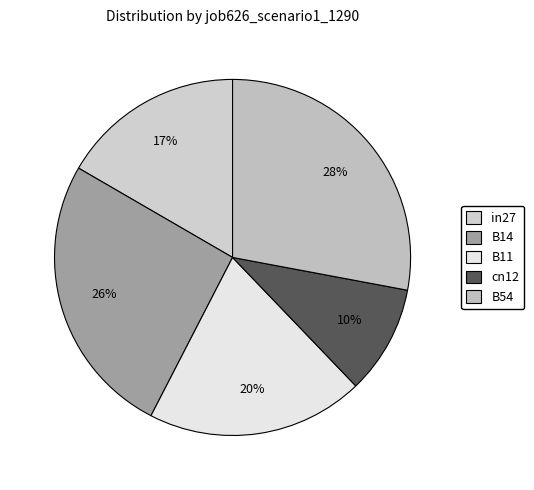

Does any single category account for the majority?

No